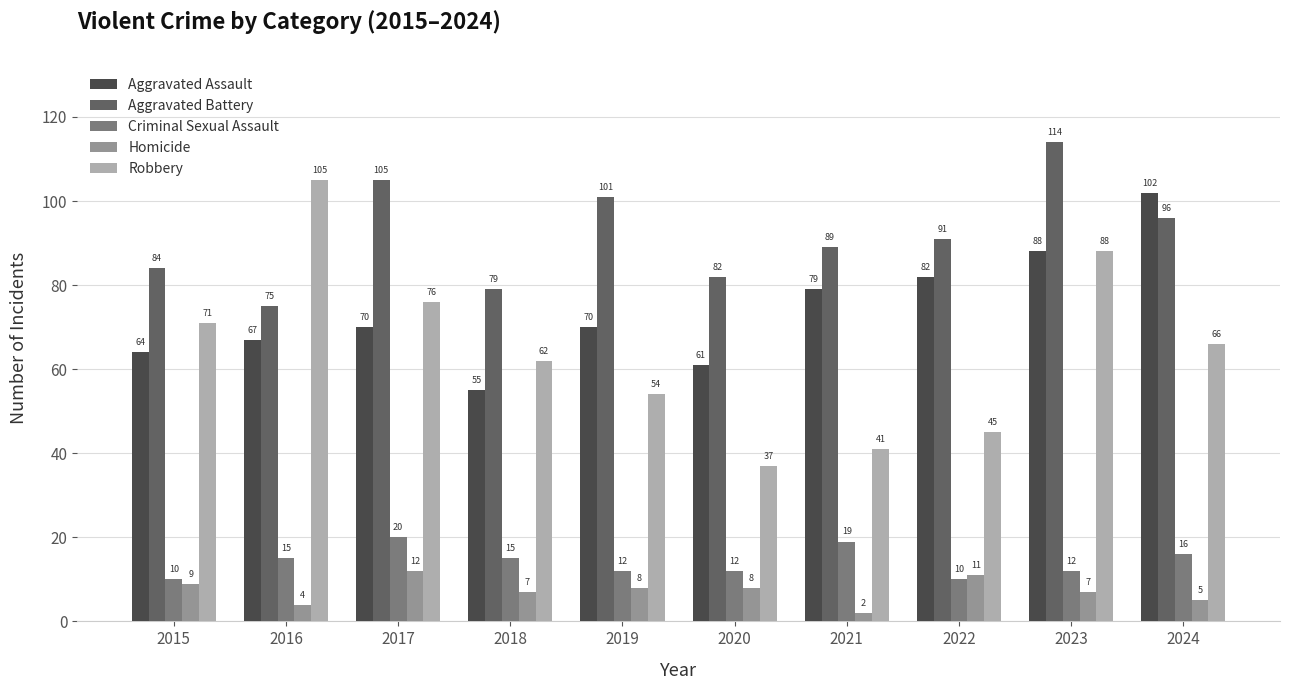

How many Homicide values are between 5 and 9?

6